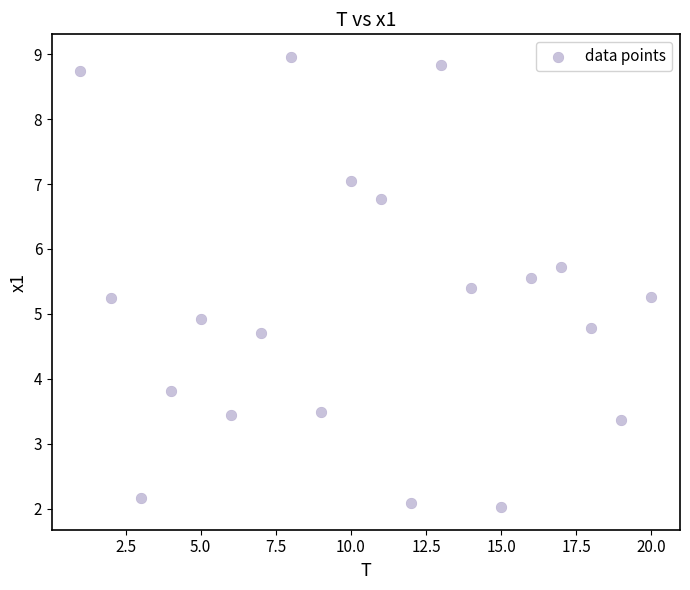

What is the range of X values (max minus min)?

19.0